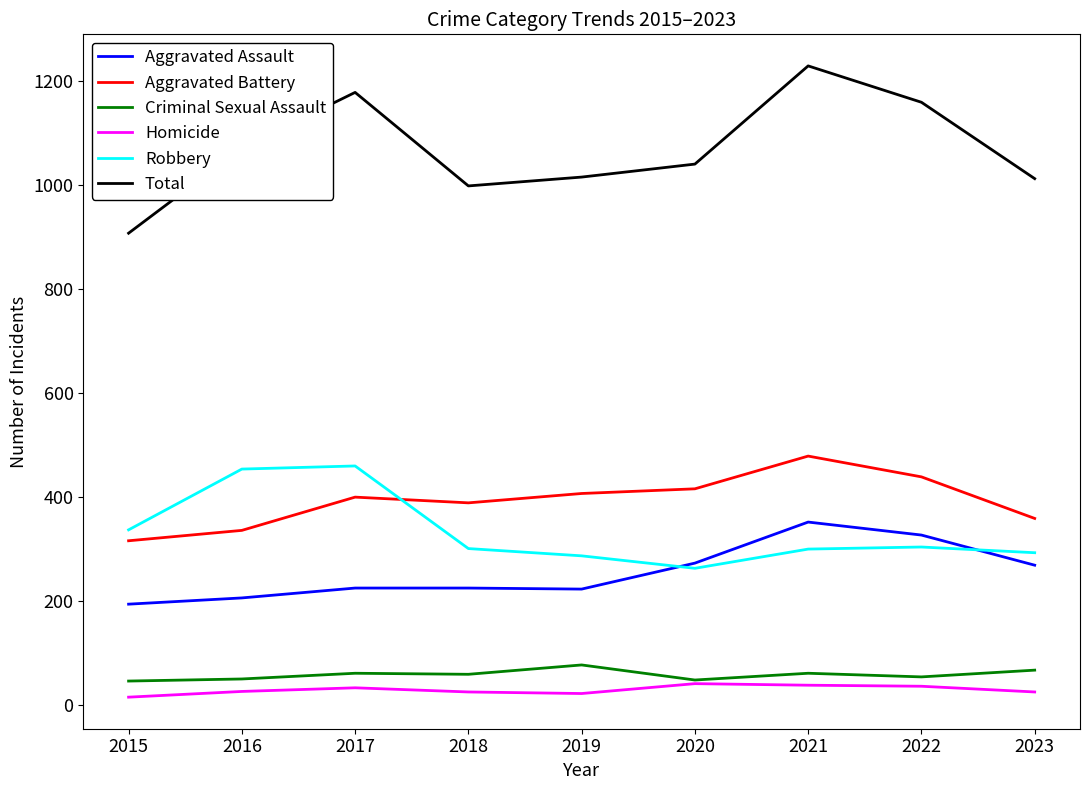

Does the chart display data point markers on the line(s)?

No